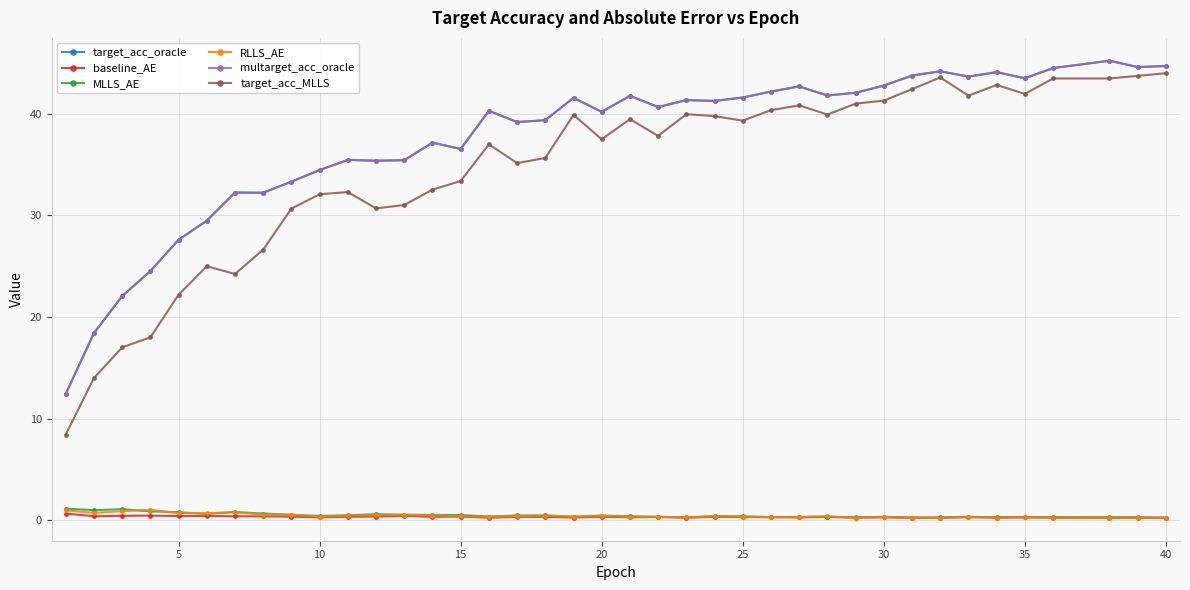

Is this an area chart (filled region under the line)?

No